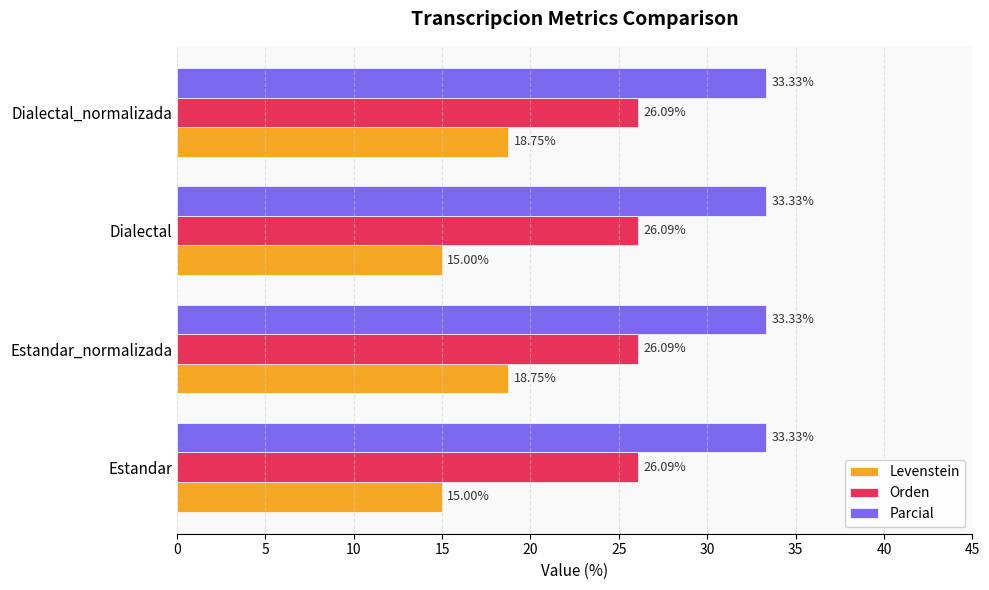

Which series has the largest total across all categories?

Parcial